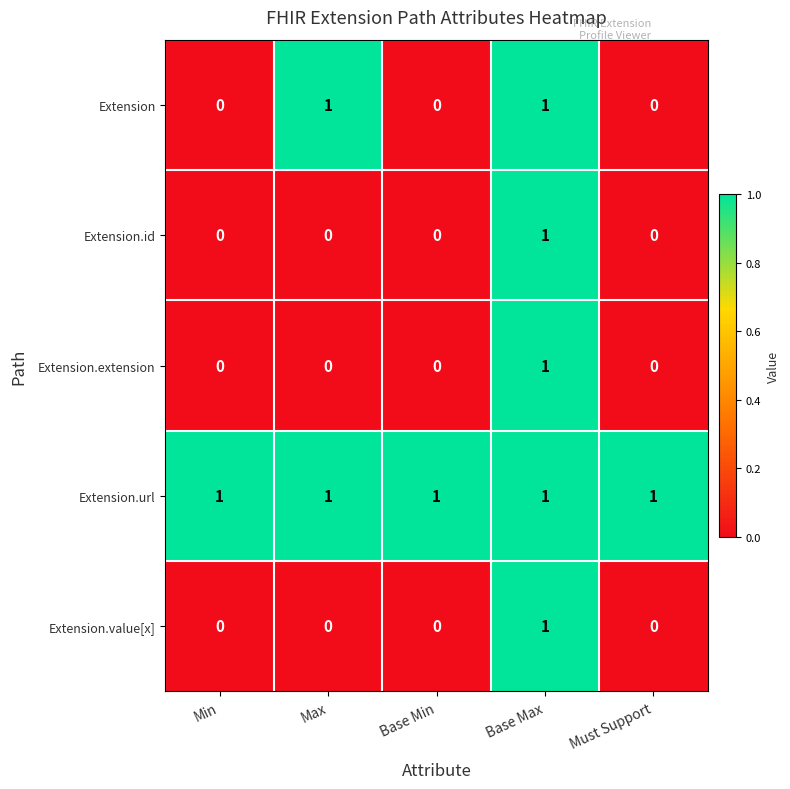

Count the Extension.id values in the range 0 to 1.

5